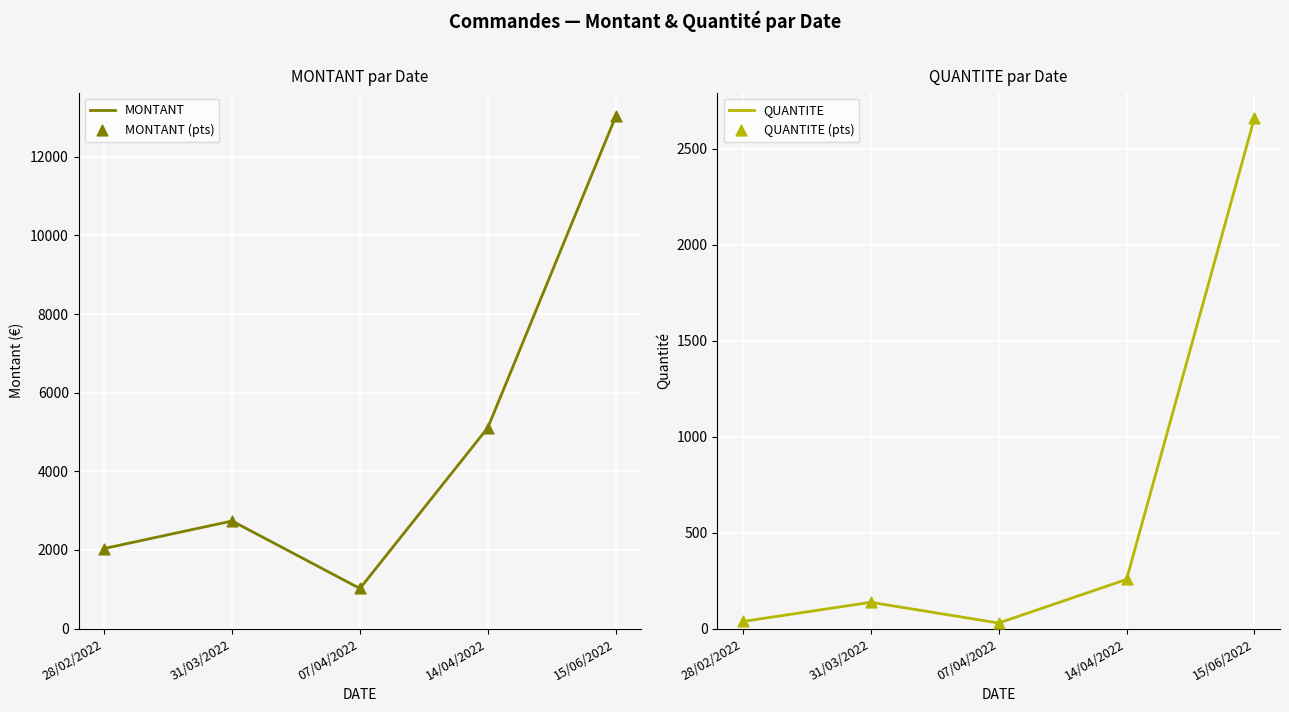

Is the value of MONTANT at 15/06/2022 greater than the value of MONTANT (pts) at 15/06/2022?

No